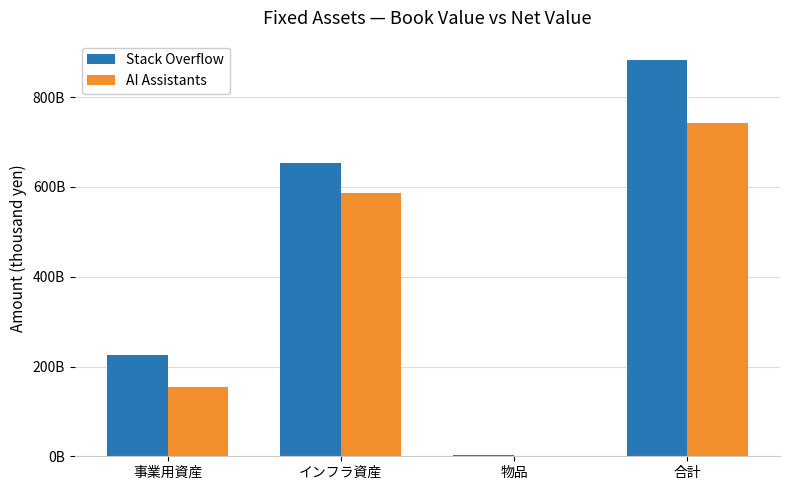

What is the greatest value displayed?

881927456418